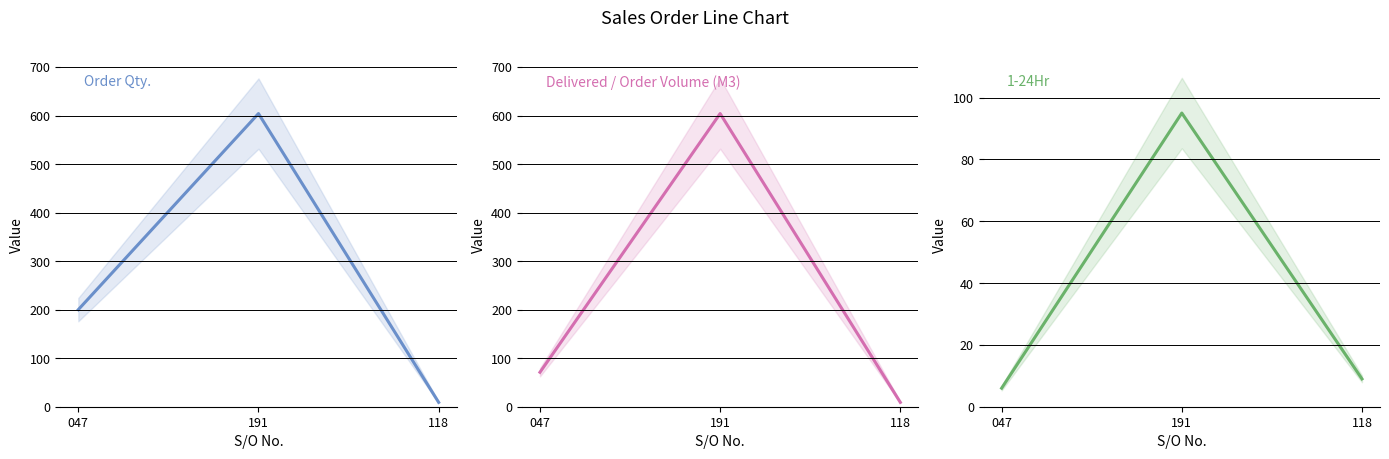

Which has a higher value, 118 or 191?

191